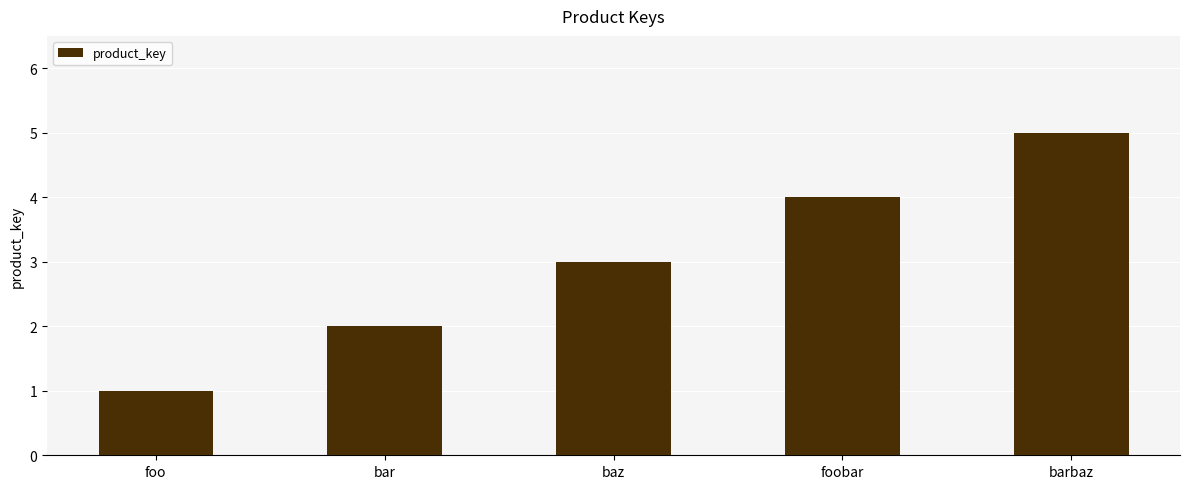

What is the average value?

3